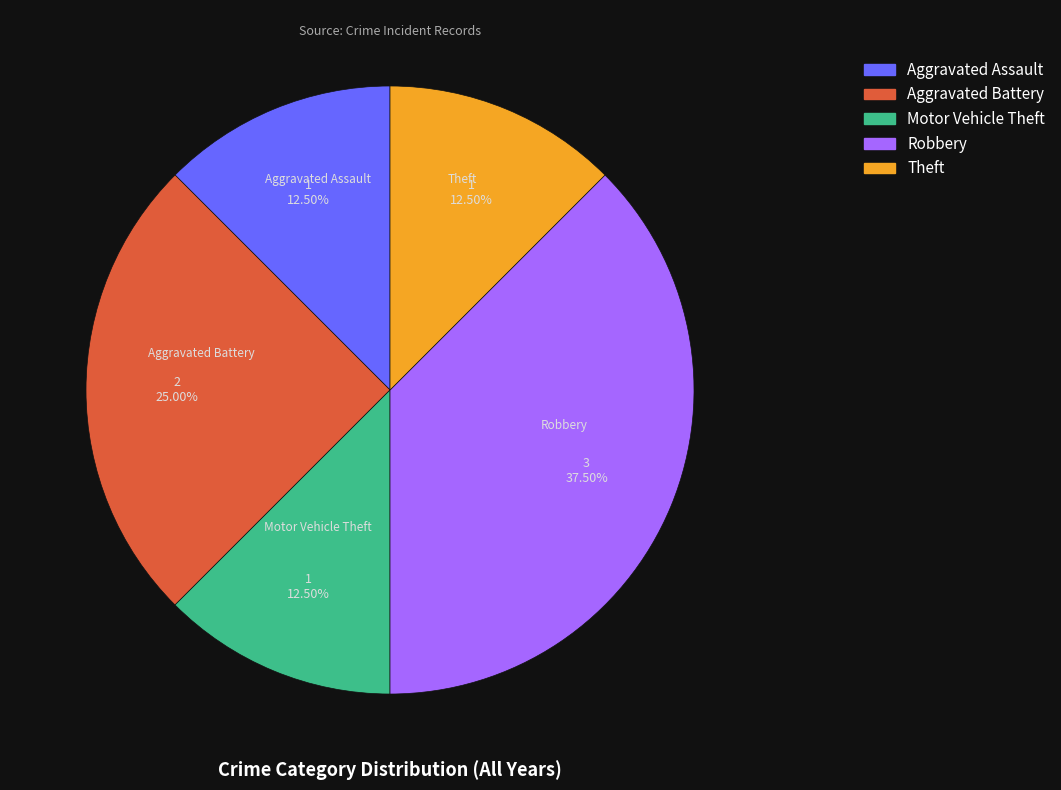

What is the total percentage of Aggravated Assault and Aggravated Battery?

37.5%